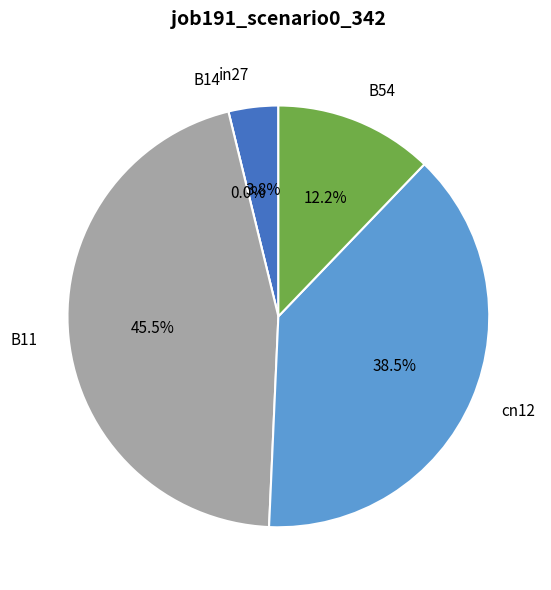

Is there any slice that represents more than half of the pie?

No